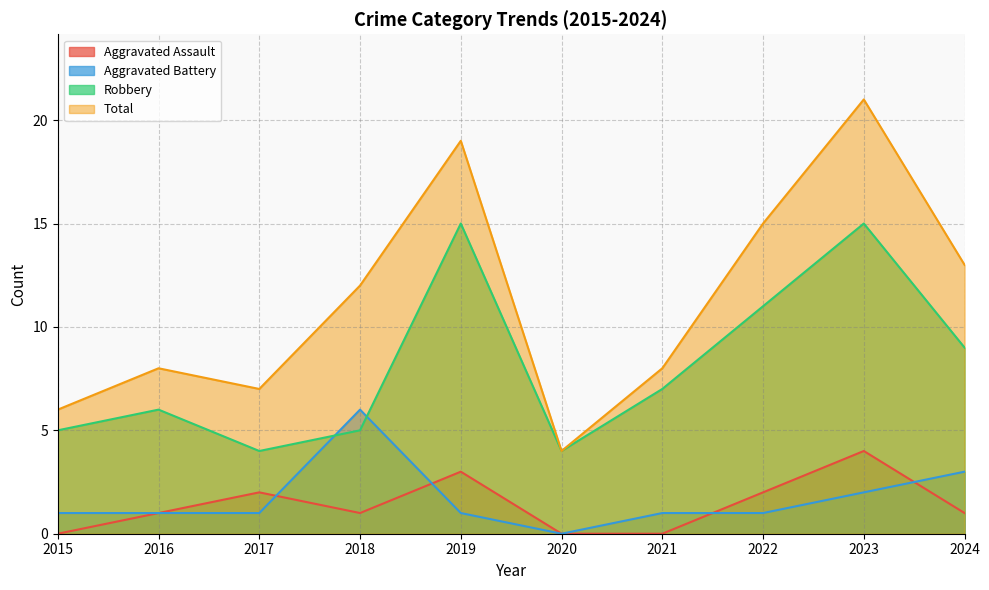

Is it true that Total equals 13 at 2024?

True